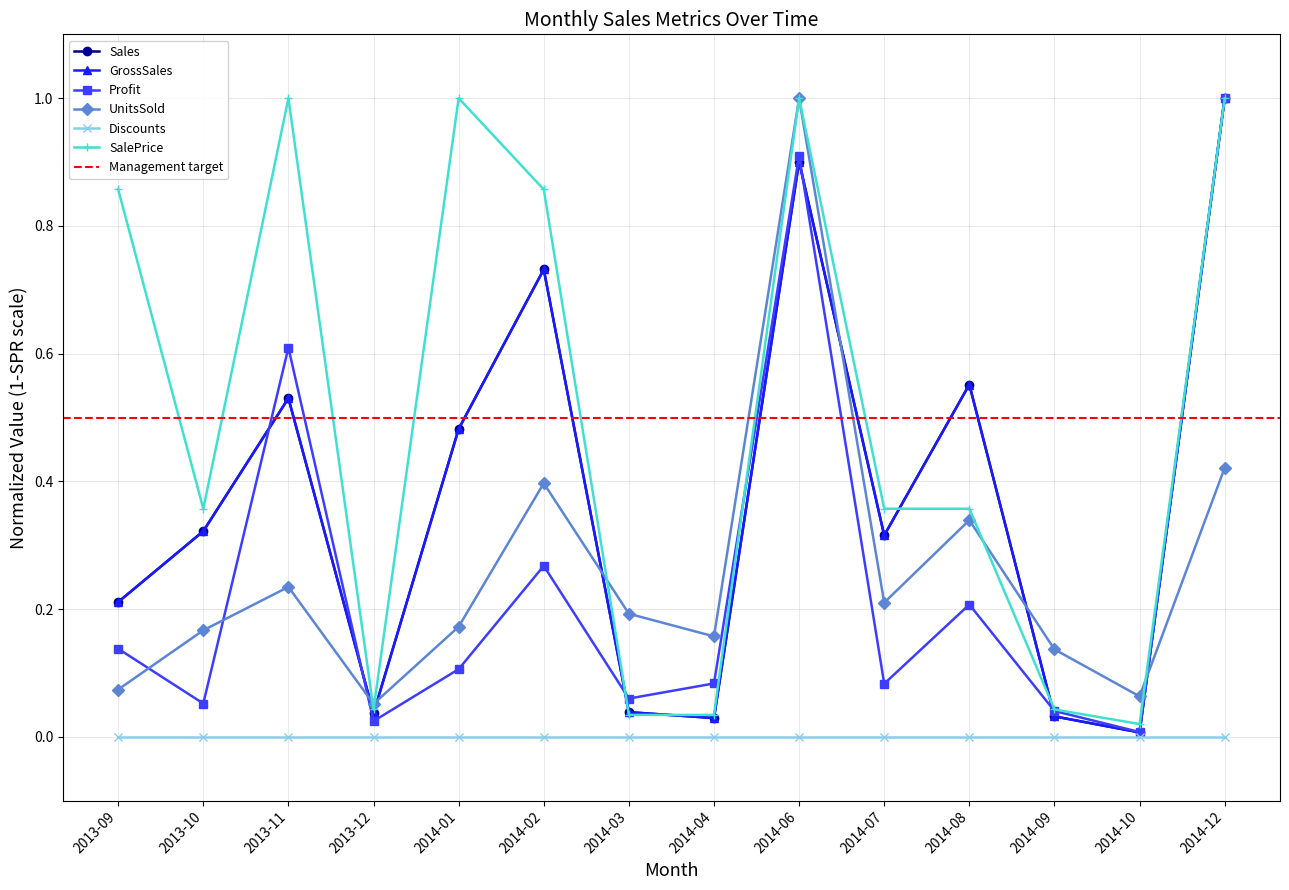

True or false: GrossSales and Profit cross at least once.

True